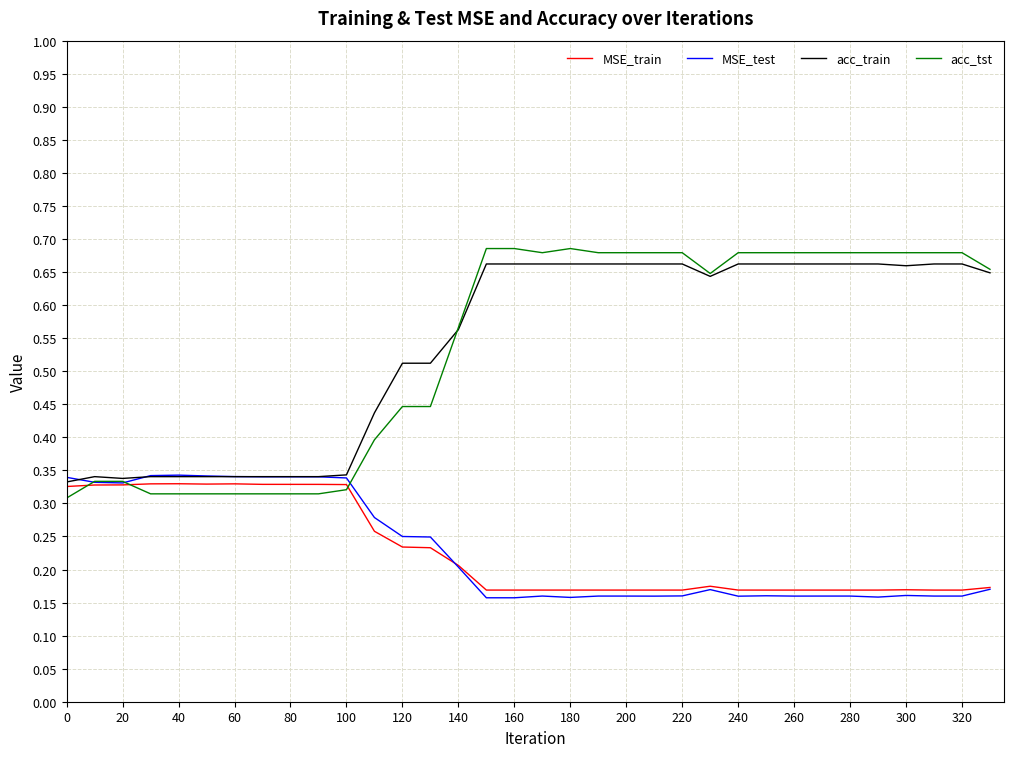

Which series has the largest range (max minus min)?

acc_tst